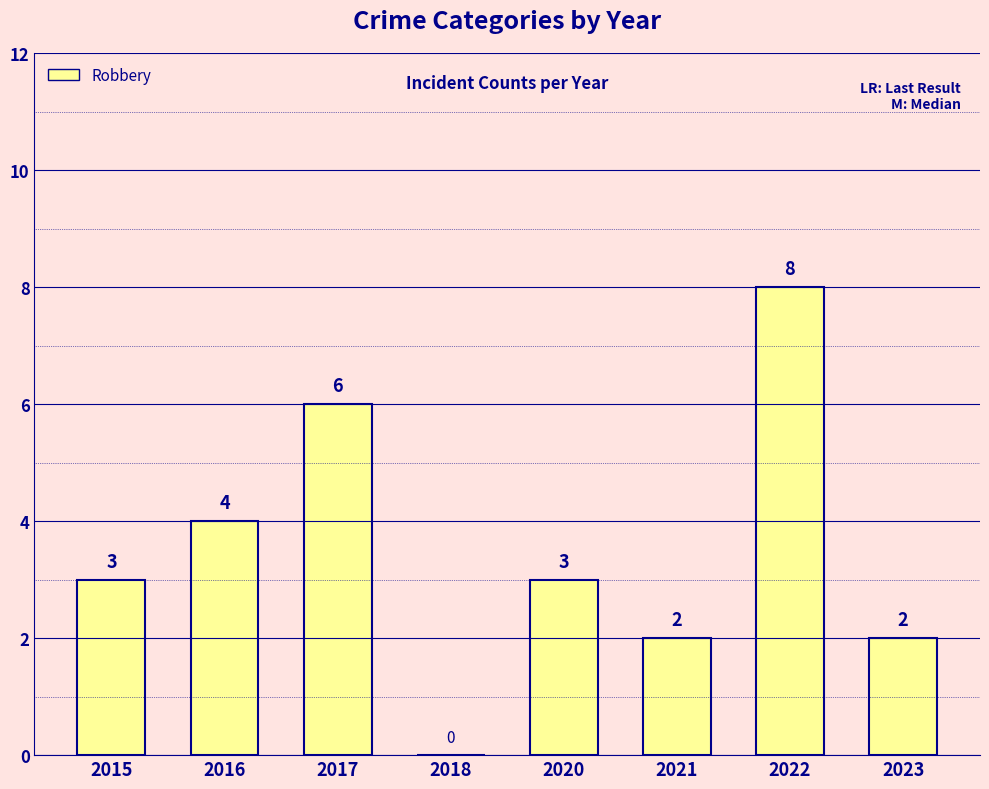

What value does the data have at 2016?

4